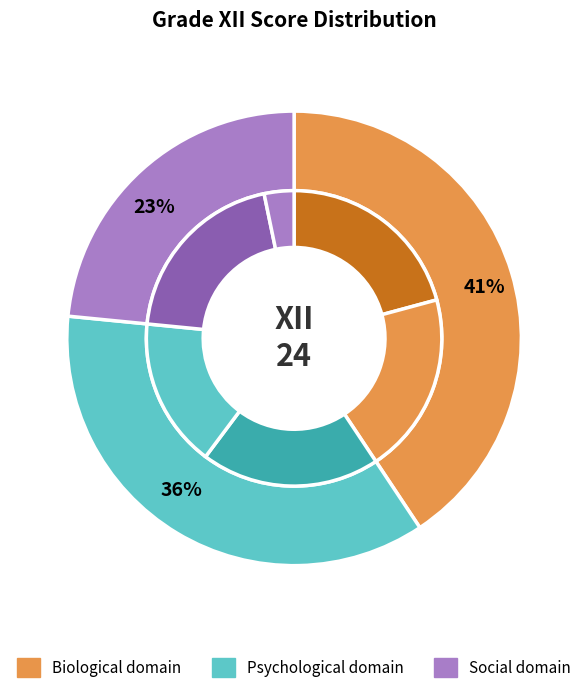

What portion of the pie excludes 31.1?

90.8%